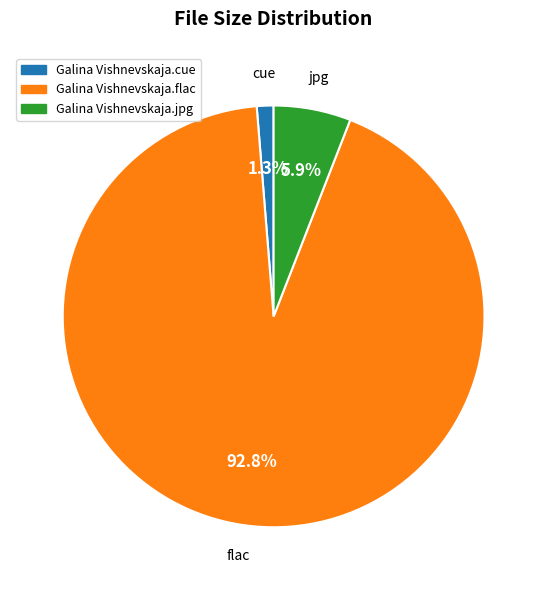

Does any single category account for the majority?

Yes